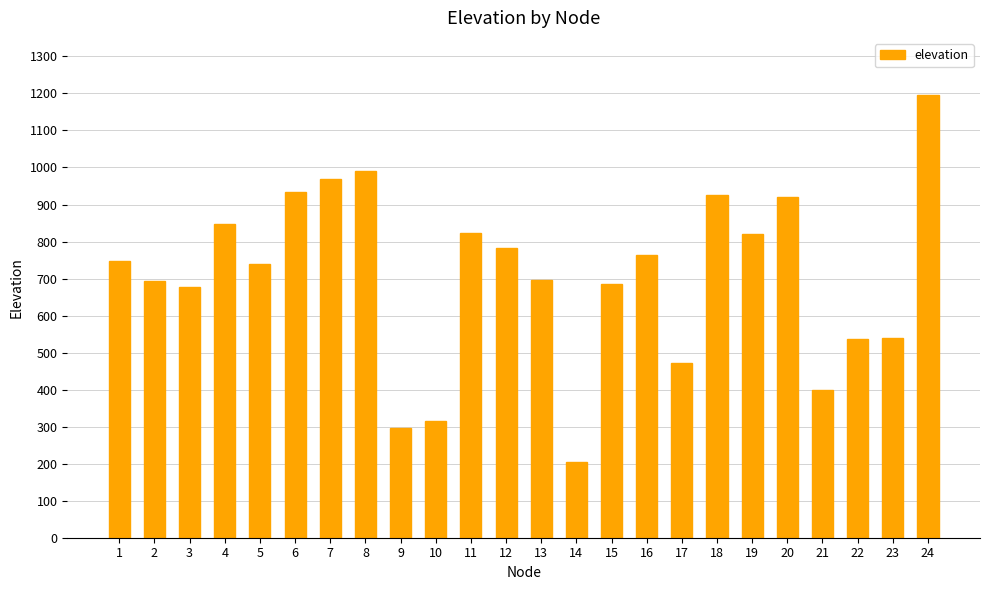

Are the bars grouped side by side (vs. stacked)?

No